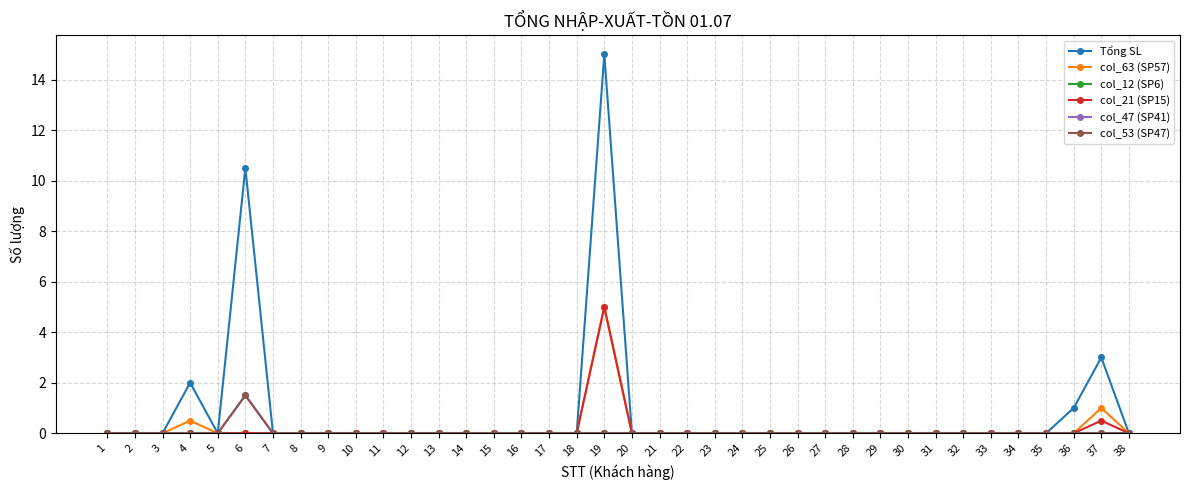

Is this an area chart (filled region under the line)?

No